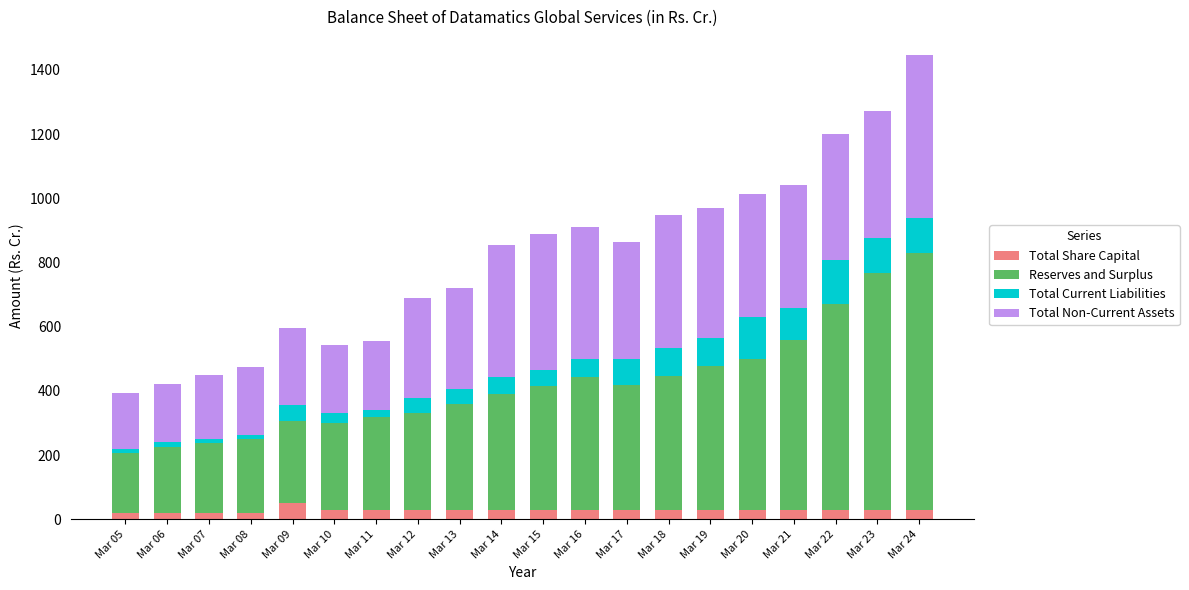

At which category is the sum across all series the highest?

Mar 24